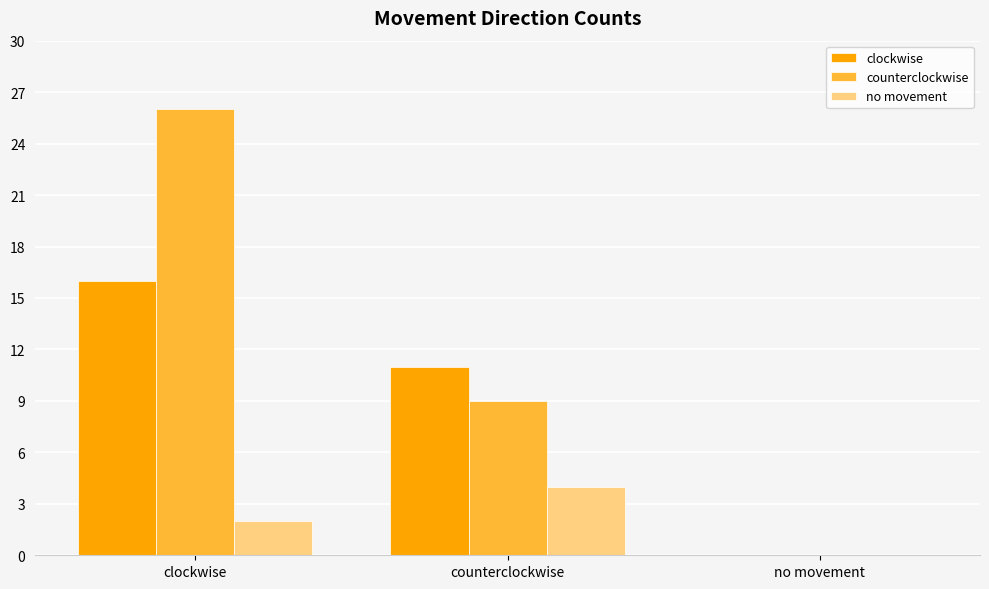

The value of no movement at counterclockwise is 4. True or false?

True